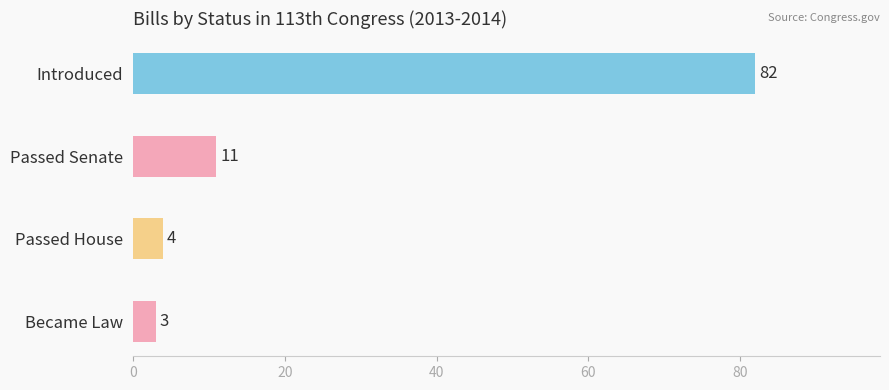

Is it true that the value at Passed Senate is 11?

True